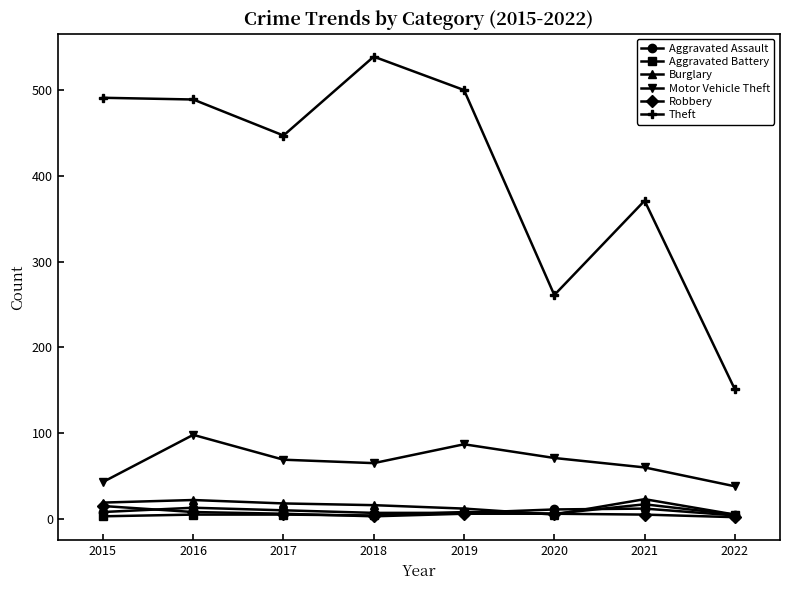

Count the number of categories in the chart.

8